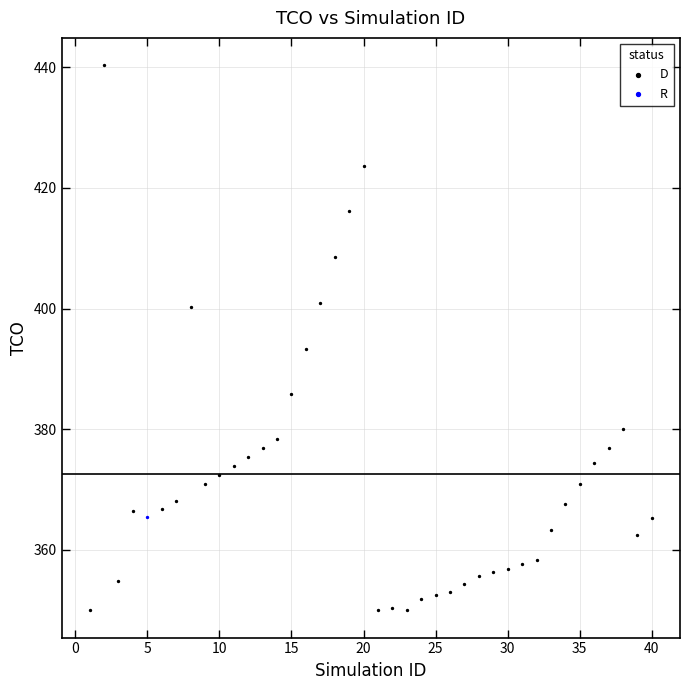

What are all the series names shown in the legend?

D, R